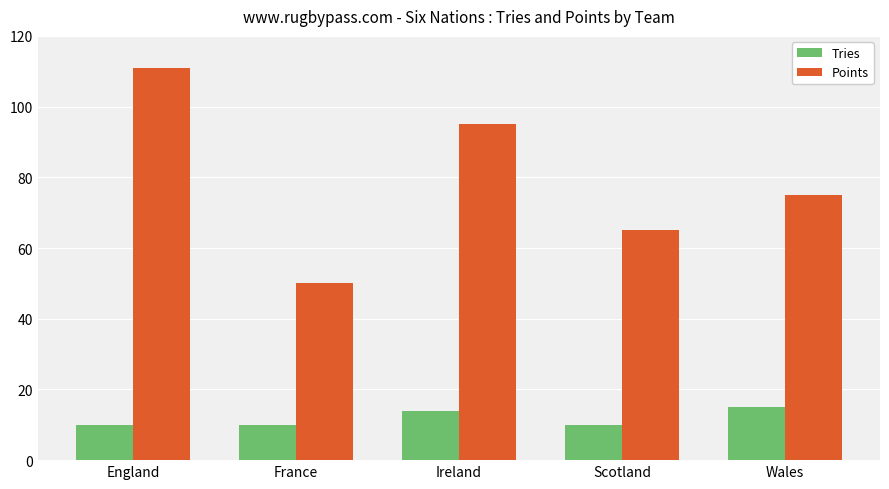

What is the sum of the Tries values at France and Ireland?

24